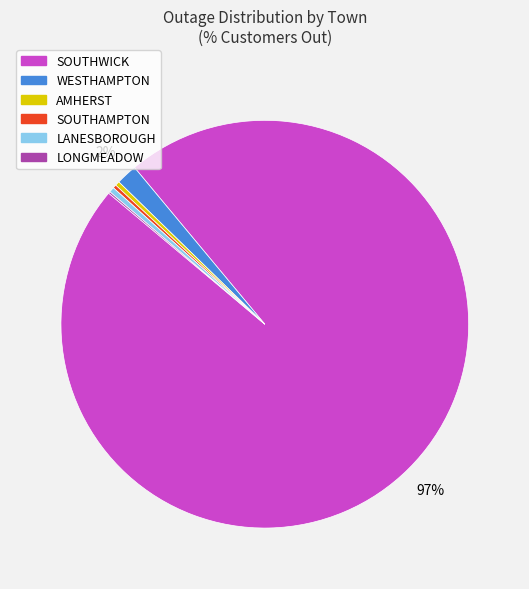

To the nearest percent, what is the average slice percentage?

17%